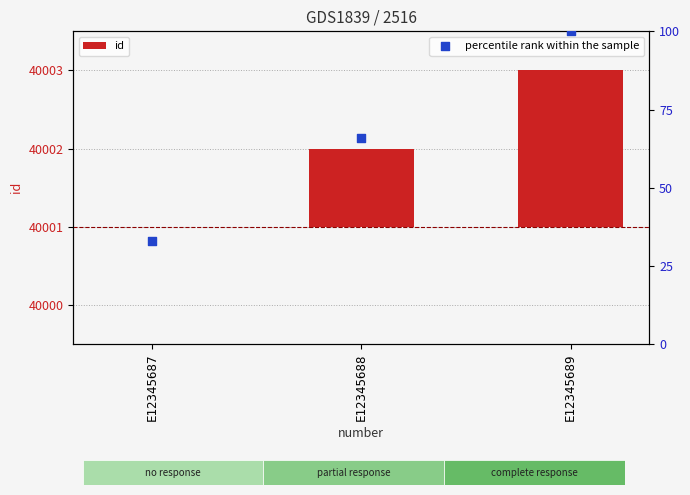

At how many categories does at least one series exceed 86?

1